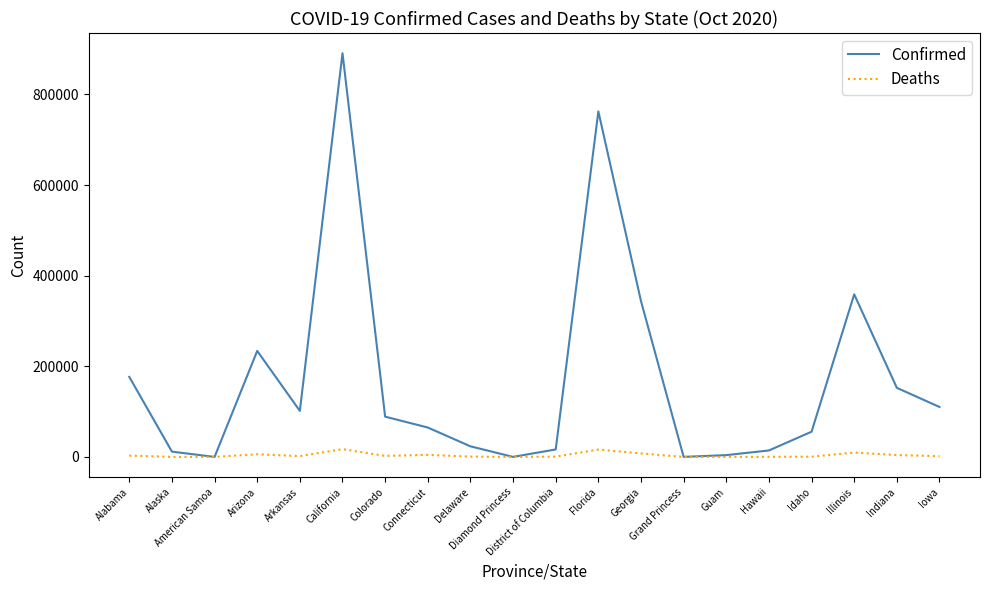

Which series has the largest total across all categories?

Confirmed